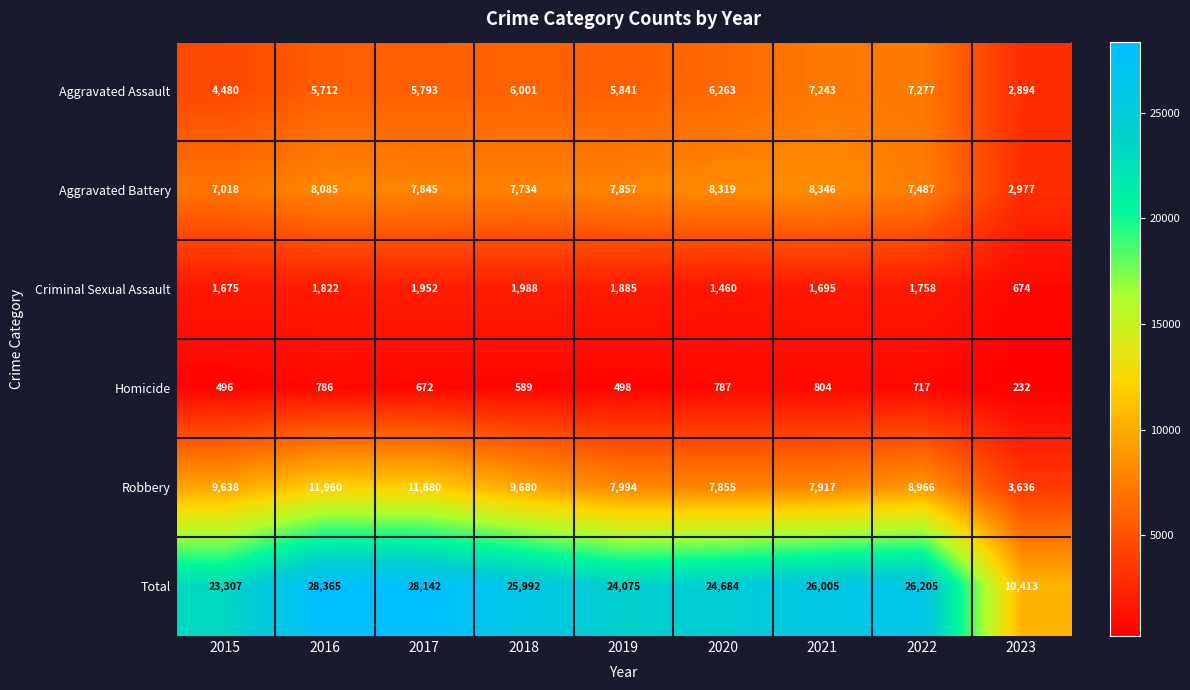

Read the Homicide value at 2016.

786